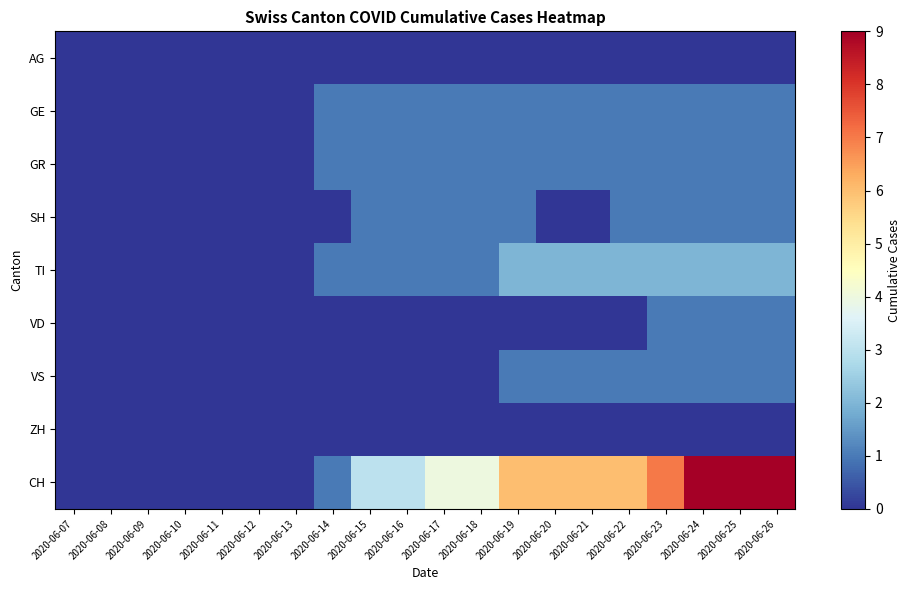

At how many categories does at least one series exceed 5?

8